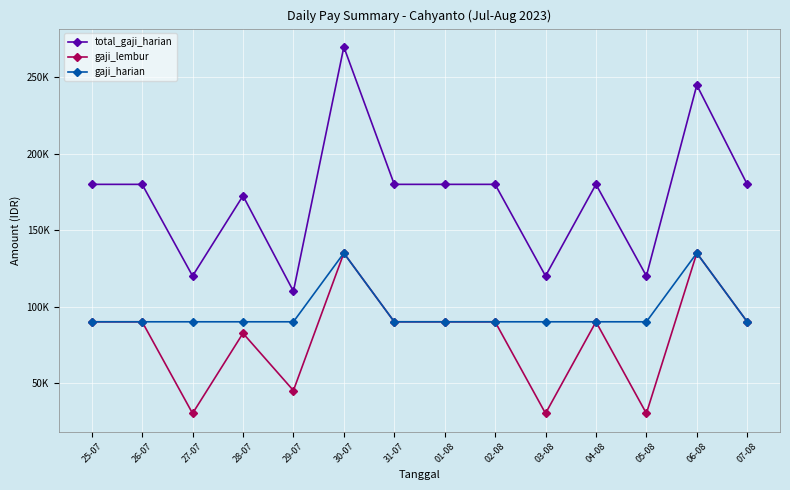

Does the chart have visible grid lines?

Yes